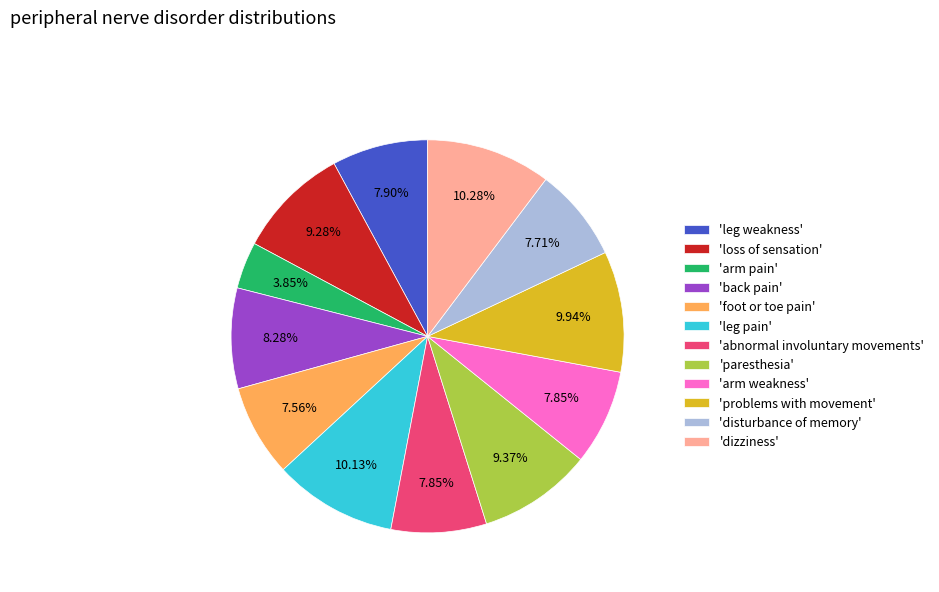

Is the sum of 'arm pain' and 'loss of sensation' greater than half?

No